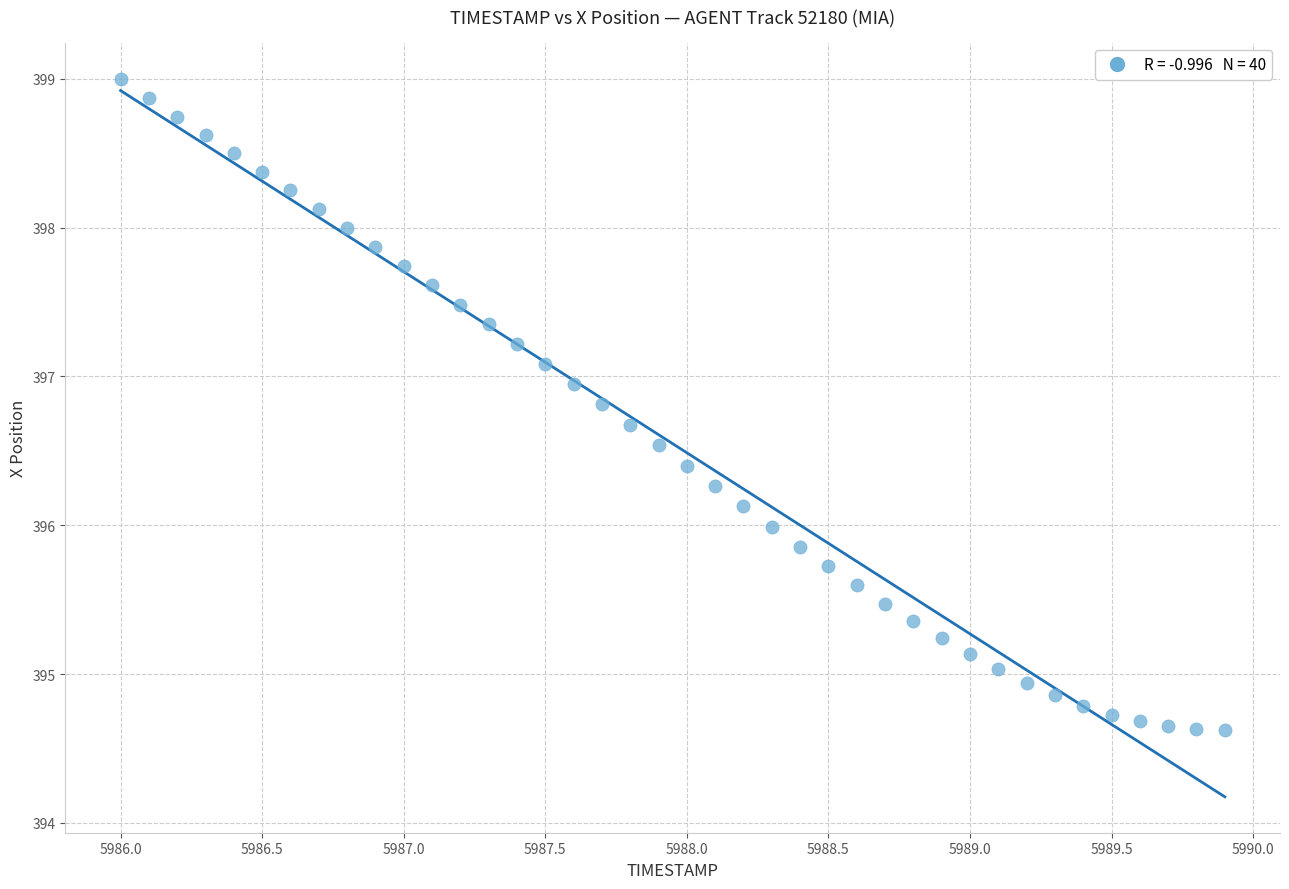

What is the range of Y values (max minus min)?

4.4